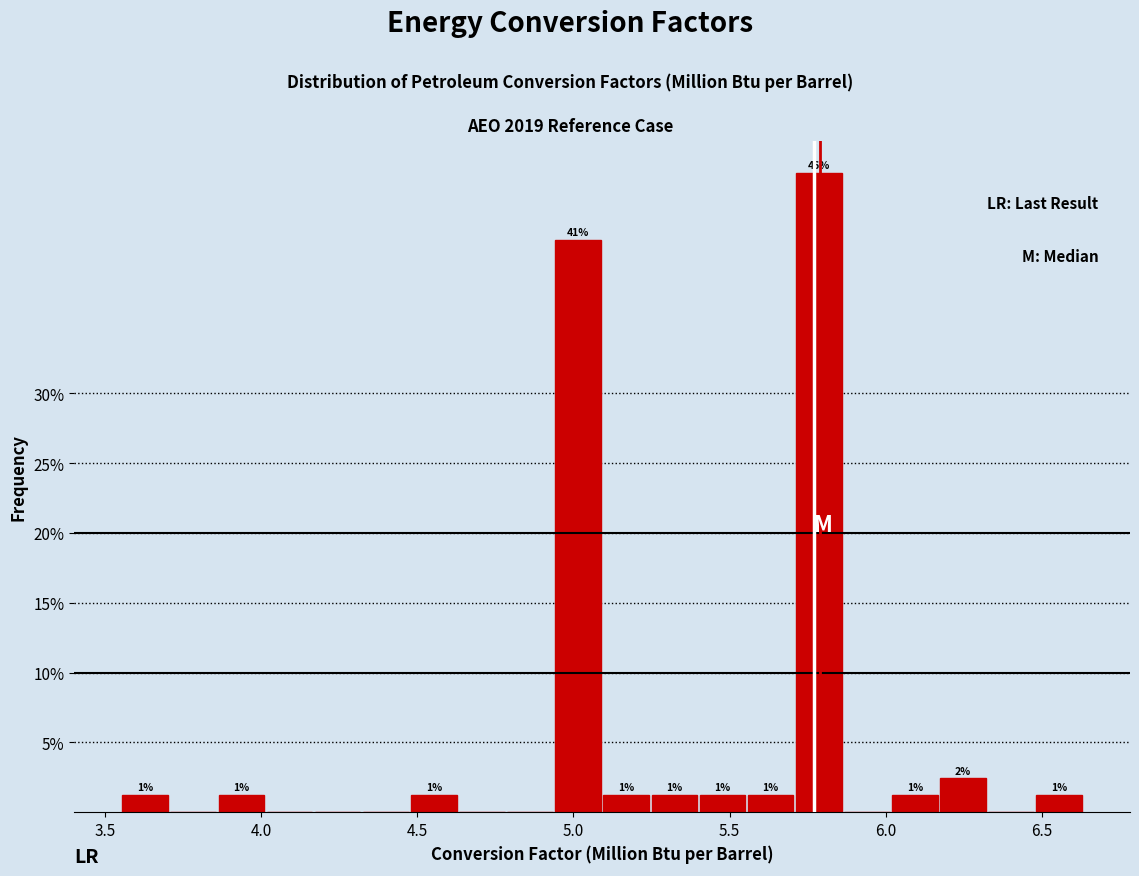

Around what value on the x-axis is the tallest bar? Give the approximate position of its centre, as read against the axis.

5.80